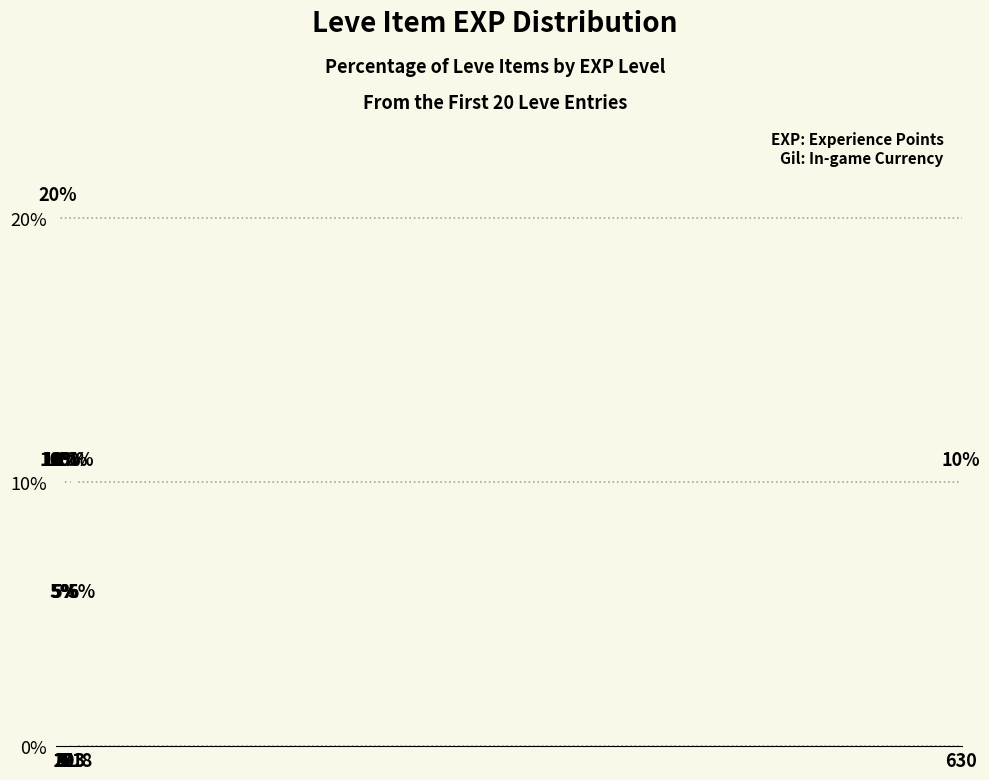

Rank the categories by value from lowest to highest.

5, 6, 7, 18, 2, 3, 4, 9, 13, 630, 1